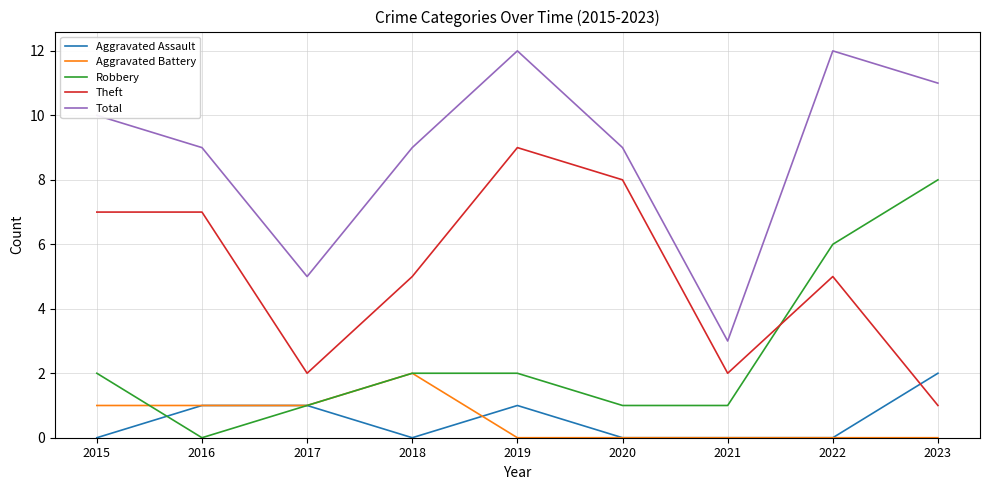

True or false: Aggravated Assault has a value of 0 at 2019.

False